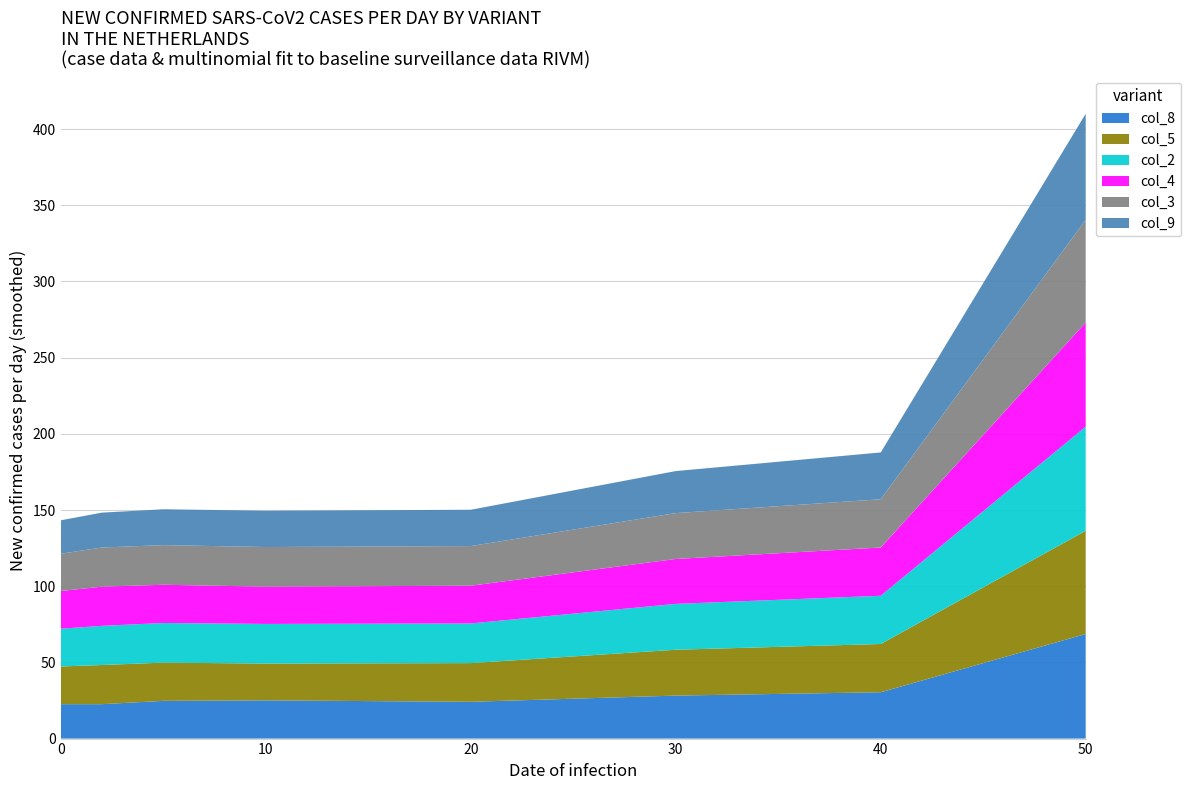

Reading left to right, transcribe all the data shown in this chart.

col_8: 22.6	22.6	24.8	25.1	24.1	28.2	30.4	68.7
col_5: 24.8	25.7	25.1	24.1	25.4	30.1	31.7	67.7
col_2: 24.8	25.7	26.0	26.0	26.0	30.1	31.7	68.3
col_4: 24.8	25.7	25.1	24.5	24.8	29.5	31.7	68.3
col_3: 24.5	25.7	26.0	26.0	26.0	30.1	31.7	67.4
col_9: 21.9	22.9	23.5	23.8	23.8	27.6	30.7	69.6